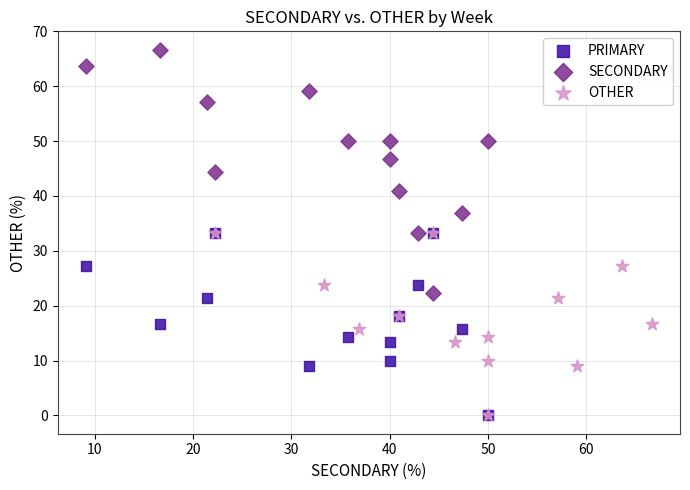

Which series contains the highest Y value?

SECONDARY